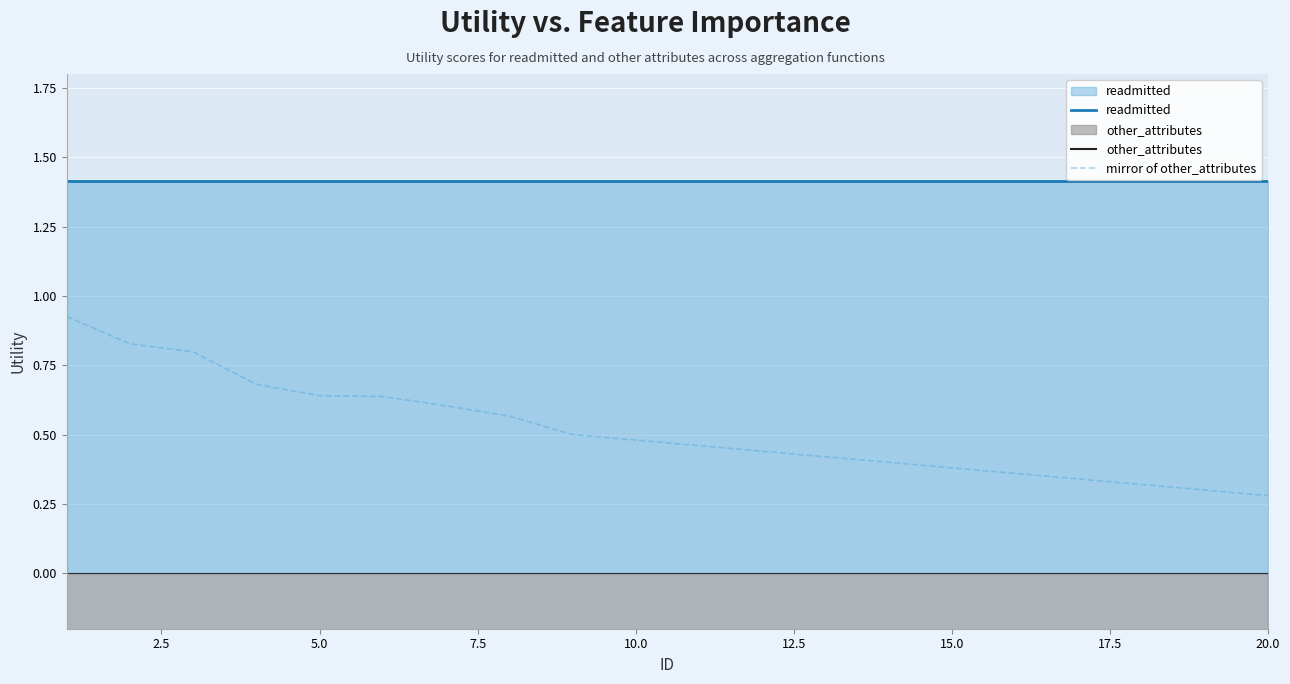

True or false: mirror of other_attributes has a value of 0.2 at 5.0.

False